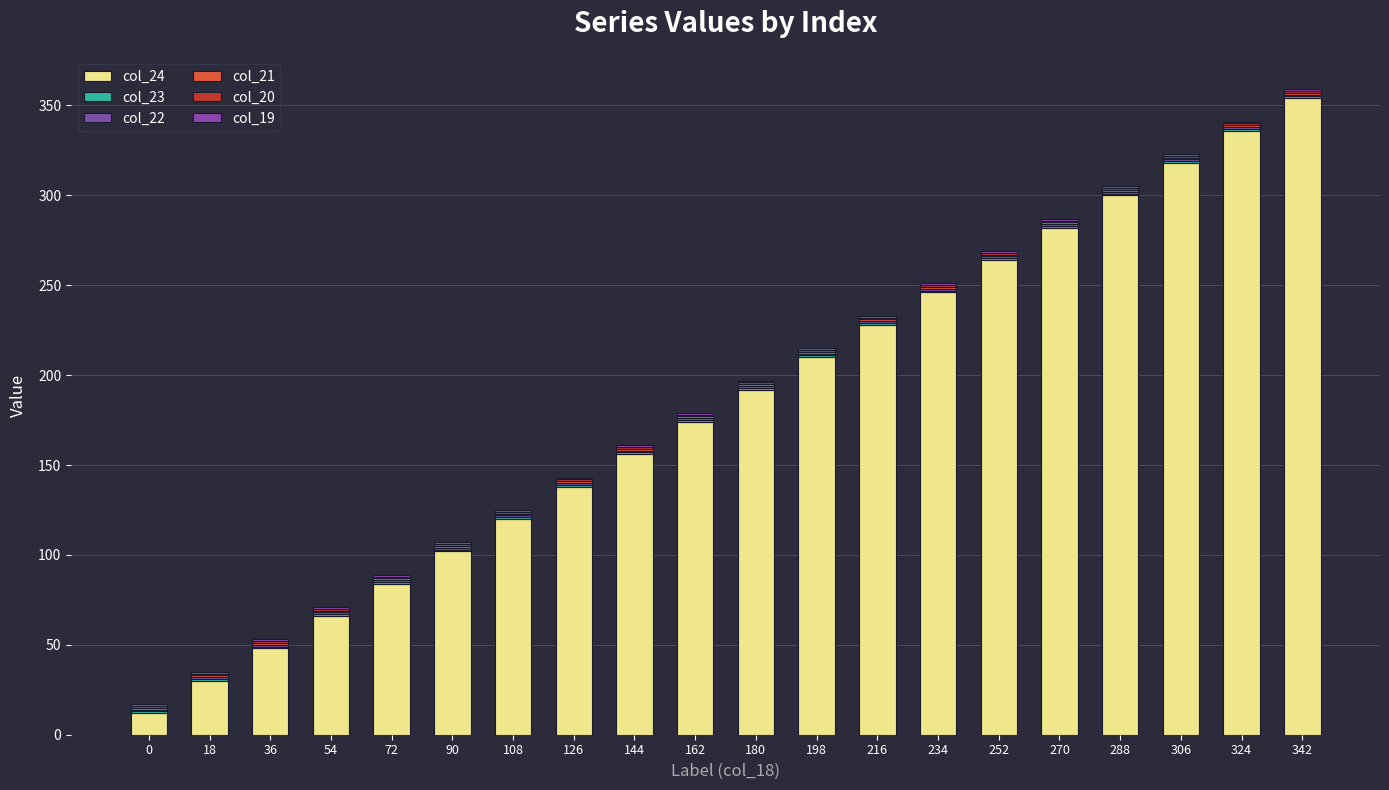

List the series in order of their peak value, highest first.

col_24, col_23, col_22, col_21, col_20, col_19